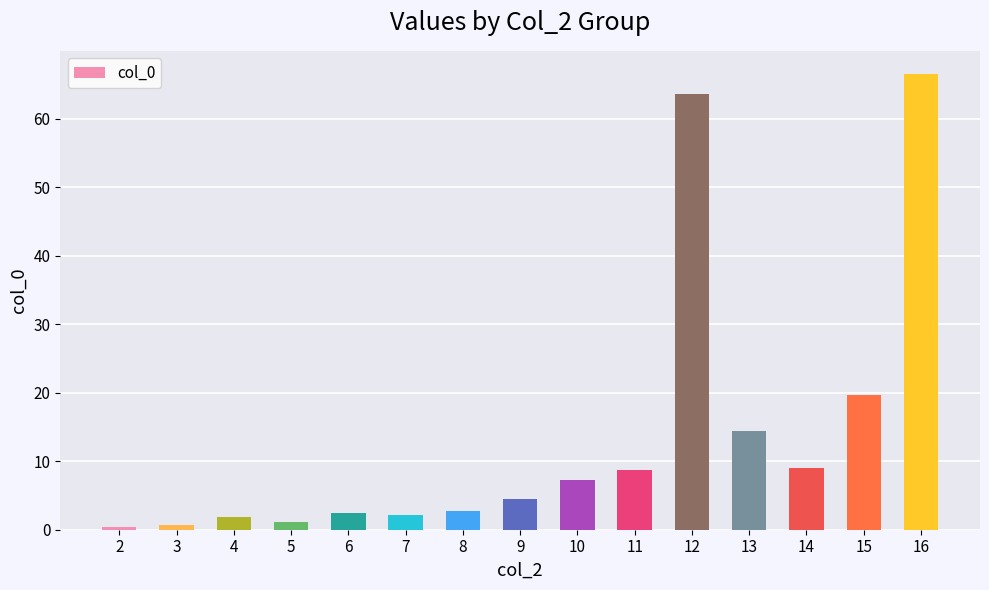

The chart shows a value of 6.2 at 14. True or false?

False